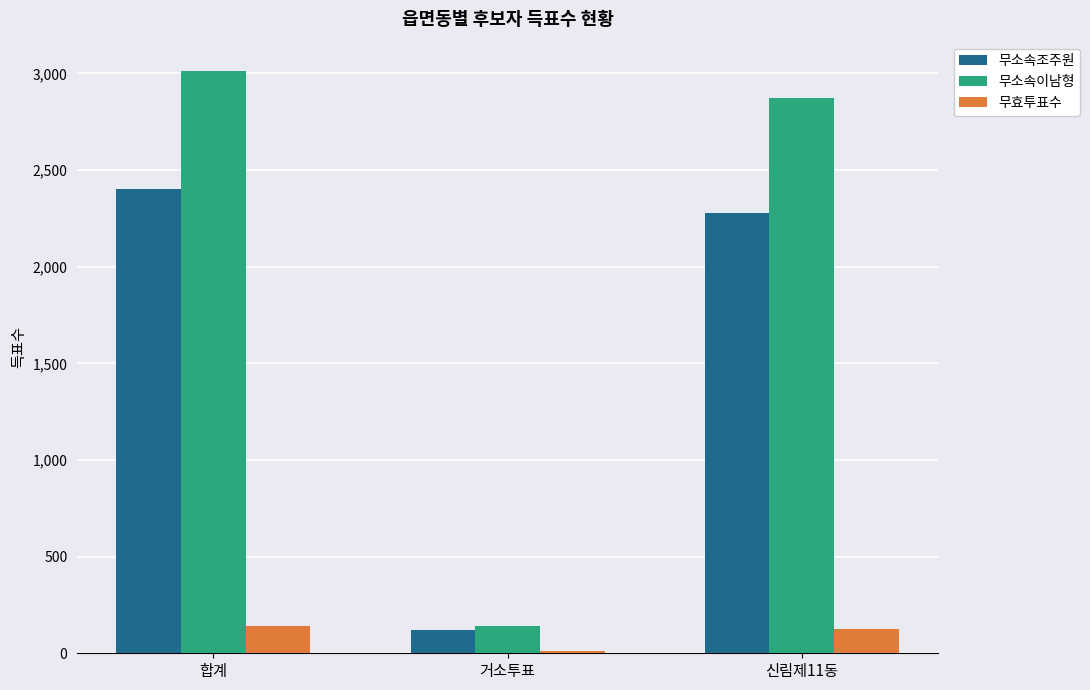

Reading left to right, list all the values displayed in this chart.

무소속조주원: 2402	122	2280
무소속이남형: 3014	139	2875
무효투표수: 139	13	125